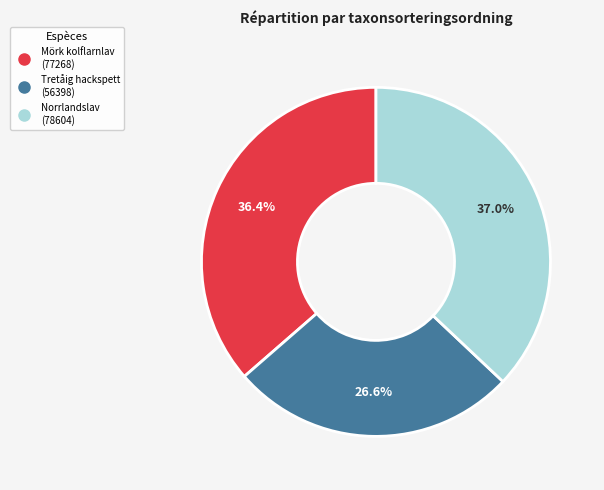

Rank the categories by value from lowest to highest.

Tretåig hackspett, Mörk kolflarnlav, Norrlandslav